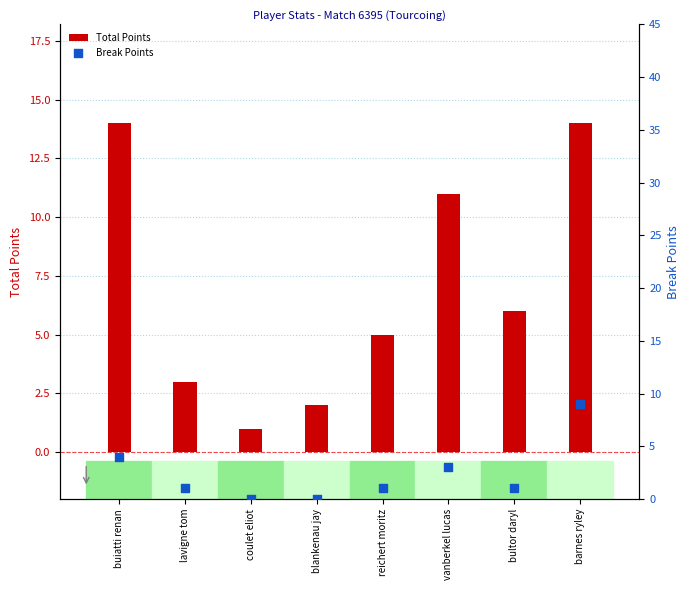

Which series reaches the minimum Y coordinate?

Break Points